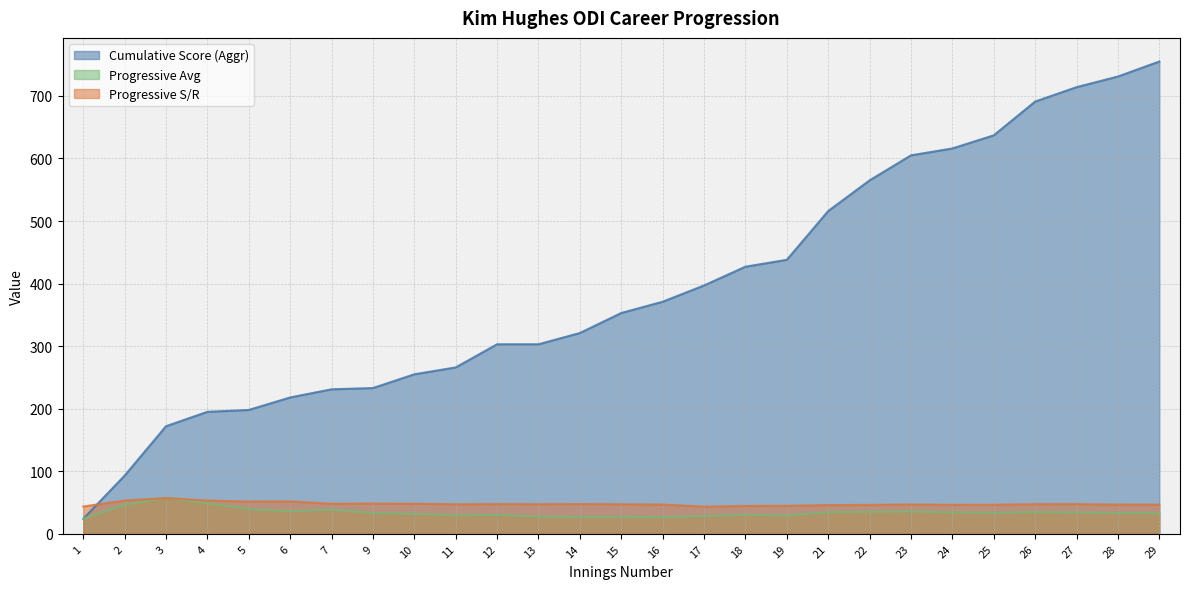

How many lines are shown in the chart?

3